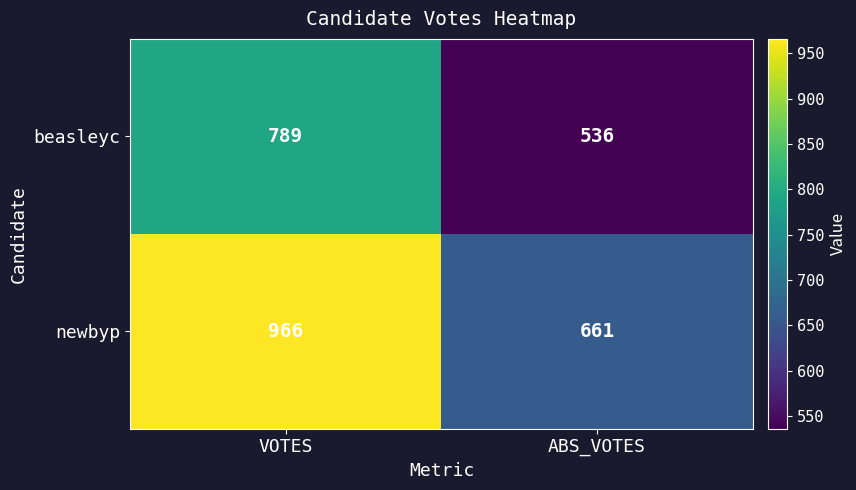

True or false: beasleyc has a value of 816 at ABS_VOTES.

False